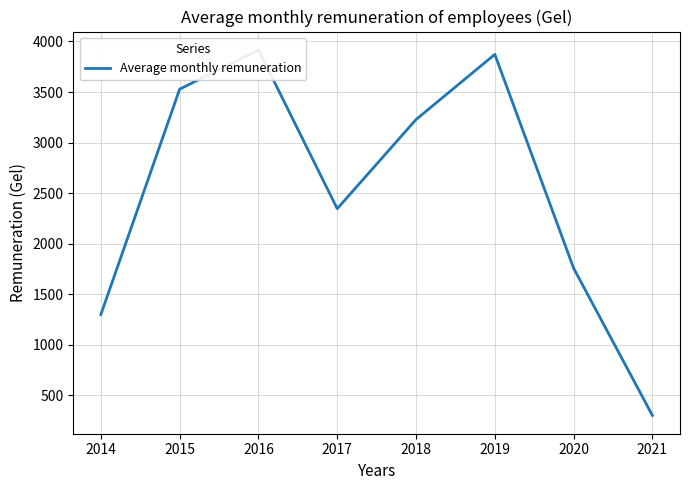

How many points are lower than both their immediate neighbors (excluding endpoints)?

1